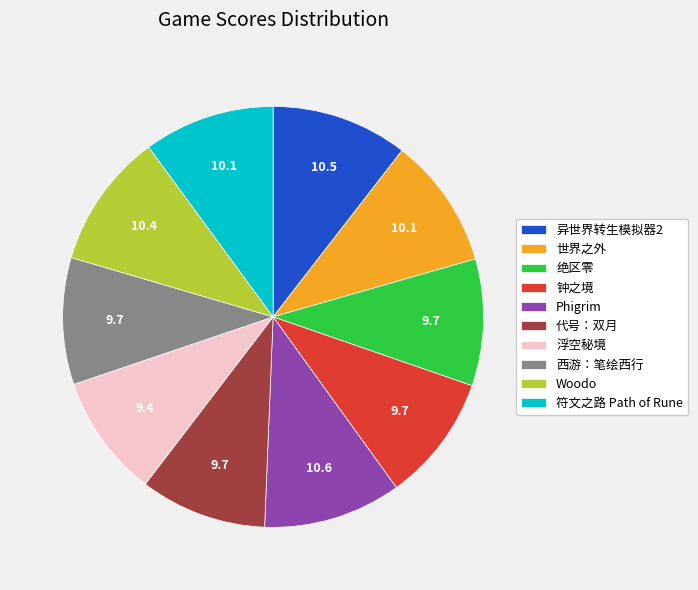

Is it true that 西游：笔绘西行 is 10% of the pie?

True